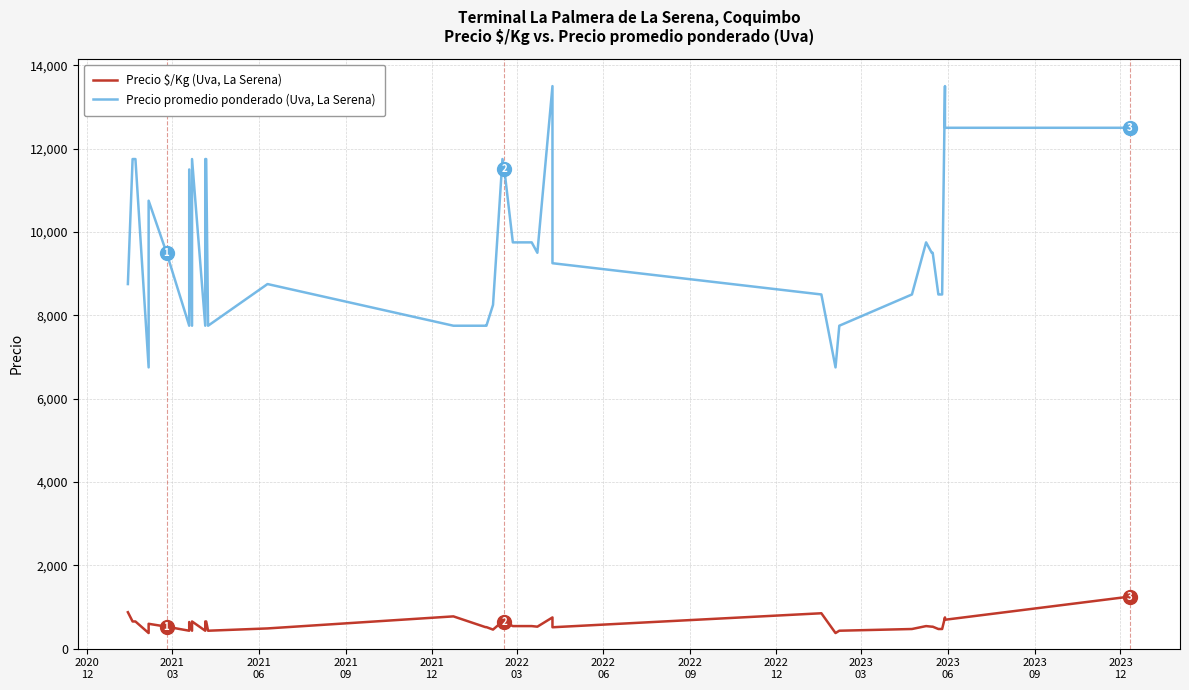

What is the highest value of the Precio promedio ponderado (Uva, La Serena) series?

13500